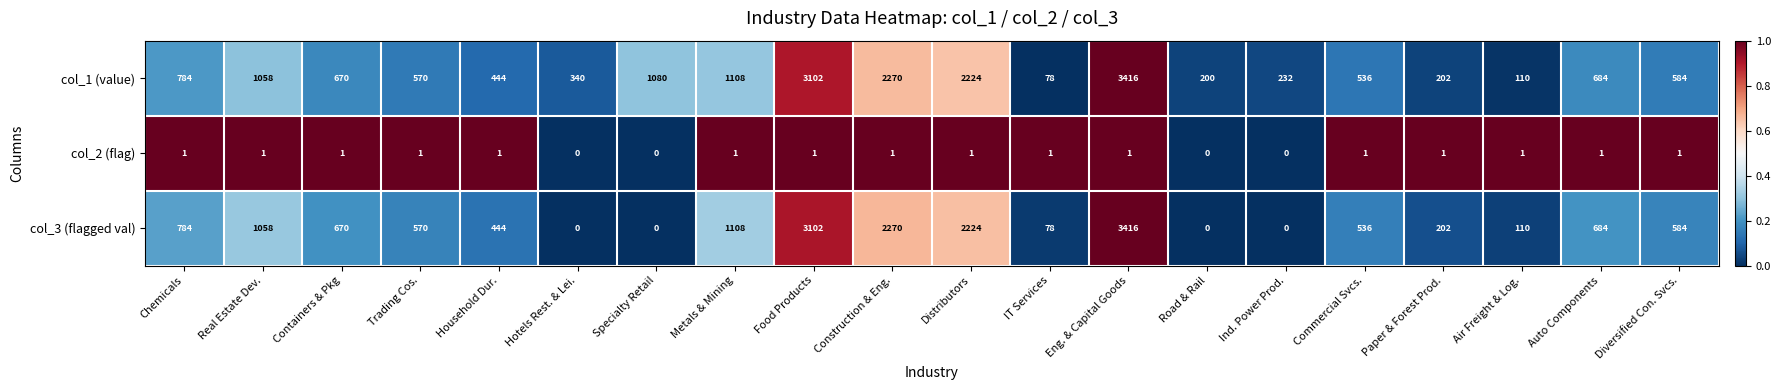

Which category has the highest value across all series?

Eng. & Capital Goods